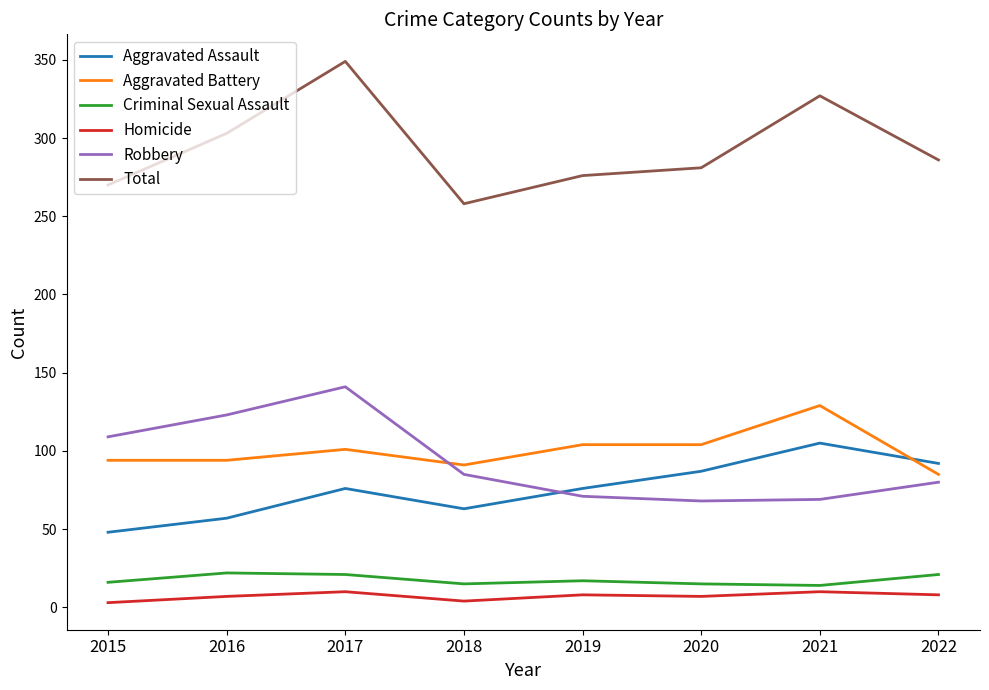

Does the chart display data point markers on the line(s)?

No